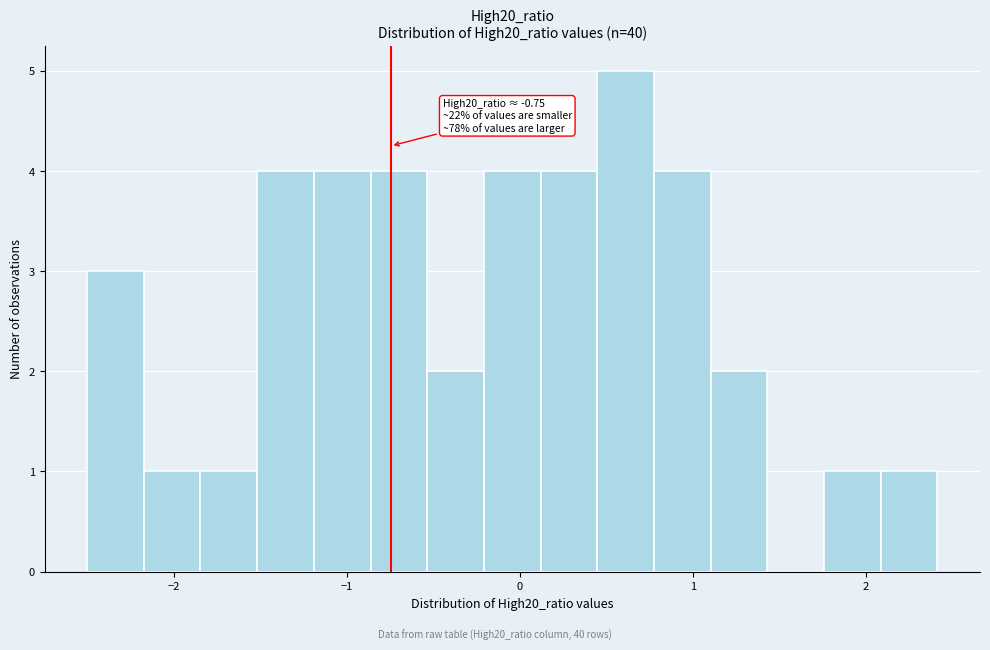

Around what value on the x-axis is the tallest bar? Give the approximate position of its centre, as read against the axis.

0.6